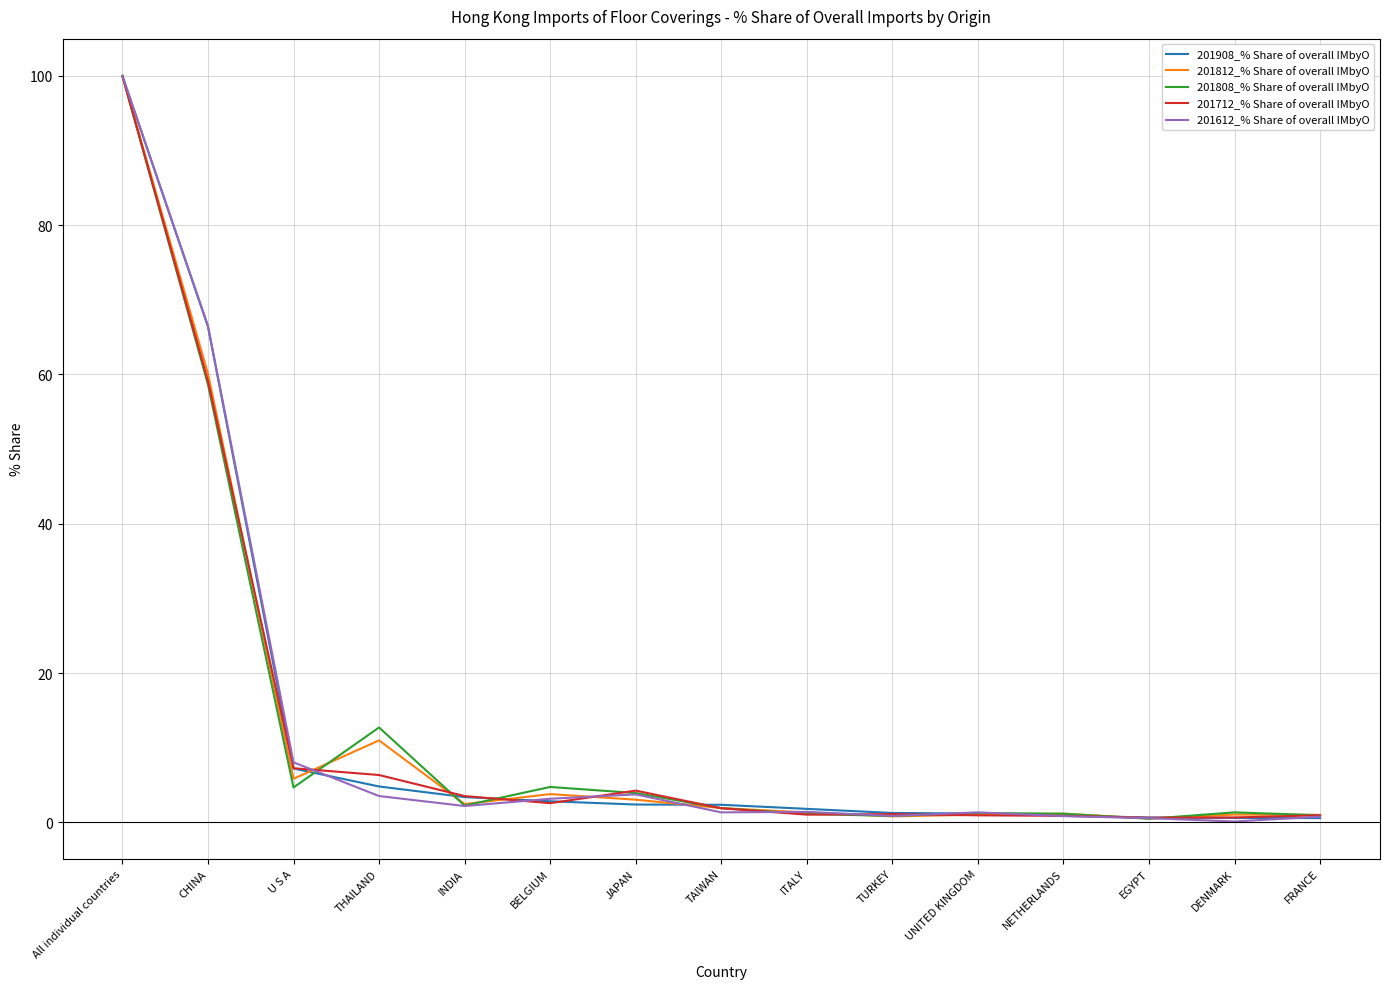

What is the highest value of the 201612_% Share of overall IMbyO series?

100.0